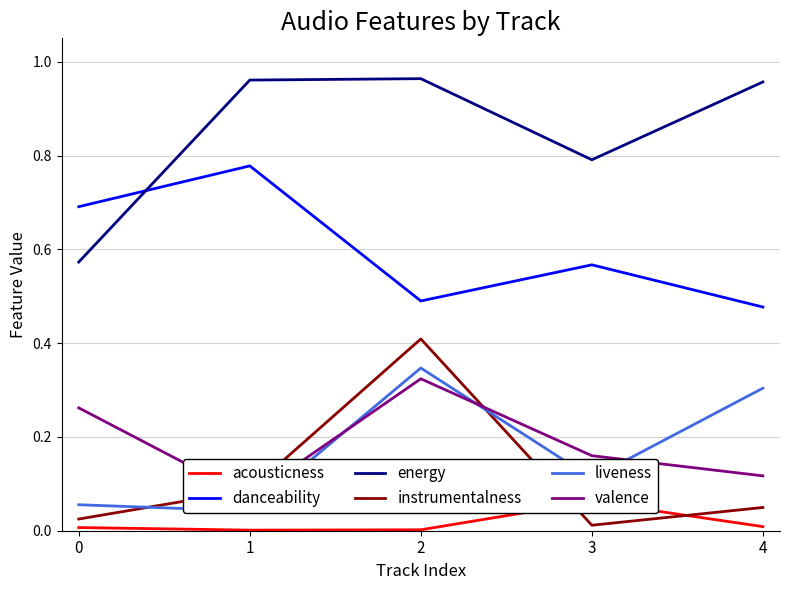

Is this an area chart (filled region under the line)?

No